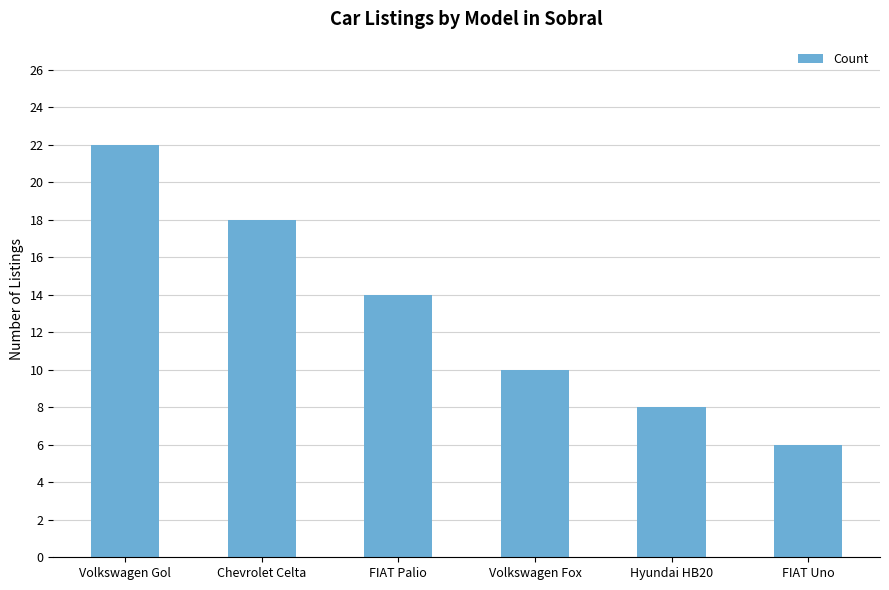

Is it true that the value at Volkswagen Fox is 17?

False